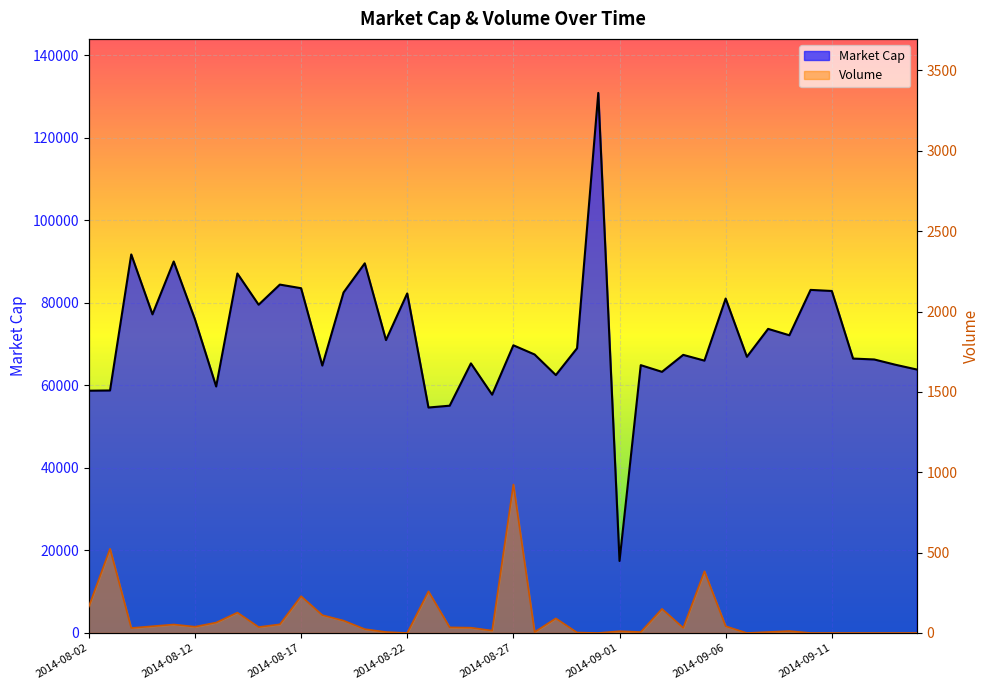

True or false: Volume has a value of 35 at 2014-08-24.

True